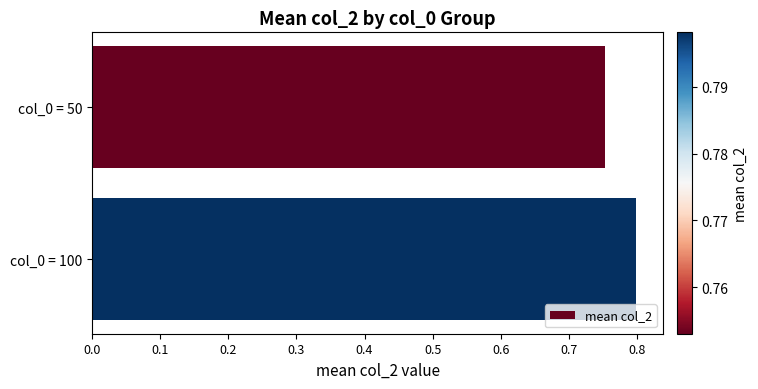

Between col_0 = 50 and col_0 = 100, which is larger?

col_0 = 100